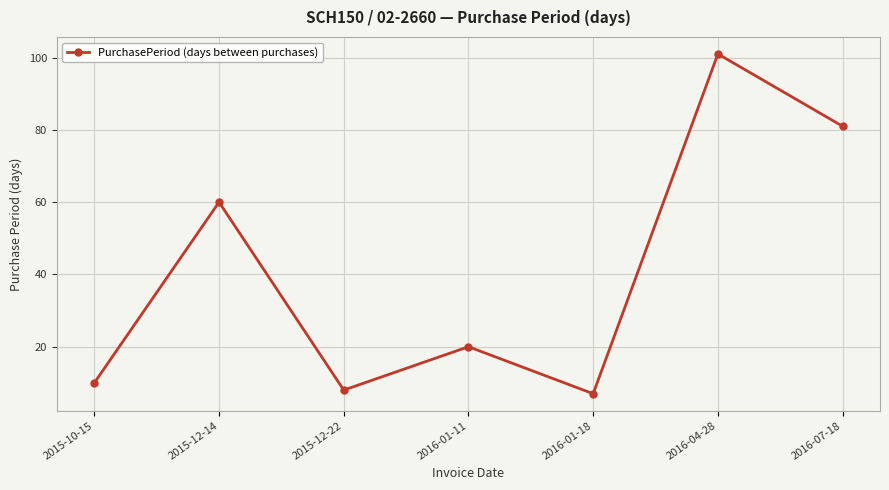

What is the greatest value displayed?

101